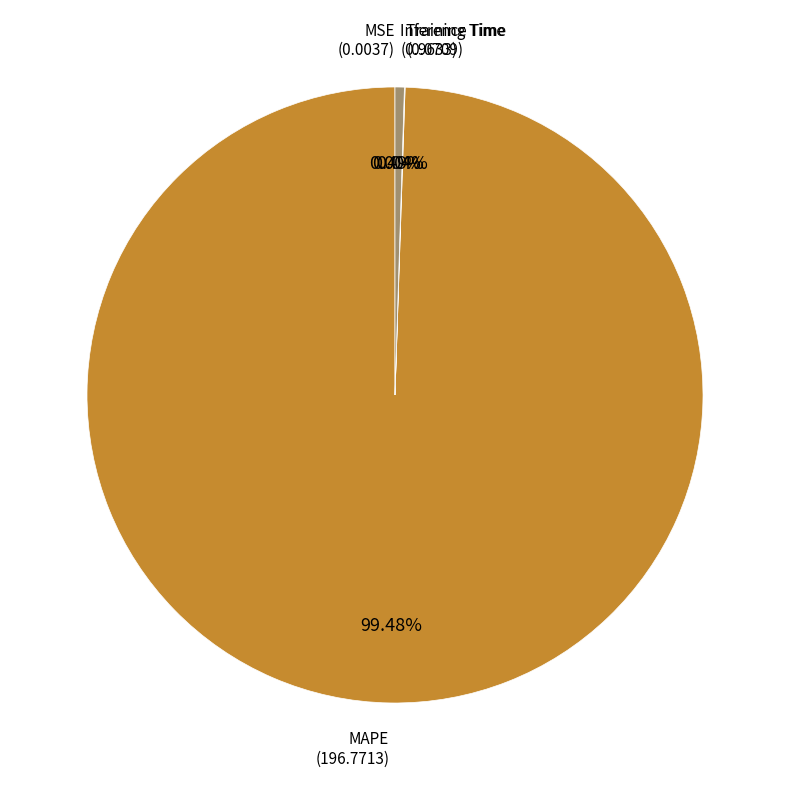

Is there any slice that represents more than half of the pie?

Yes